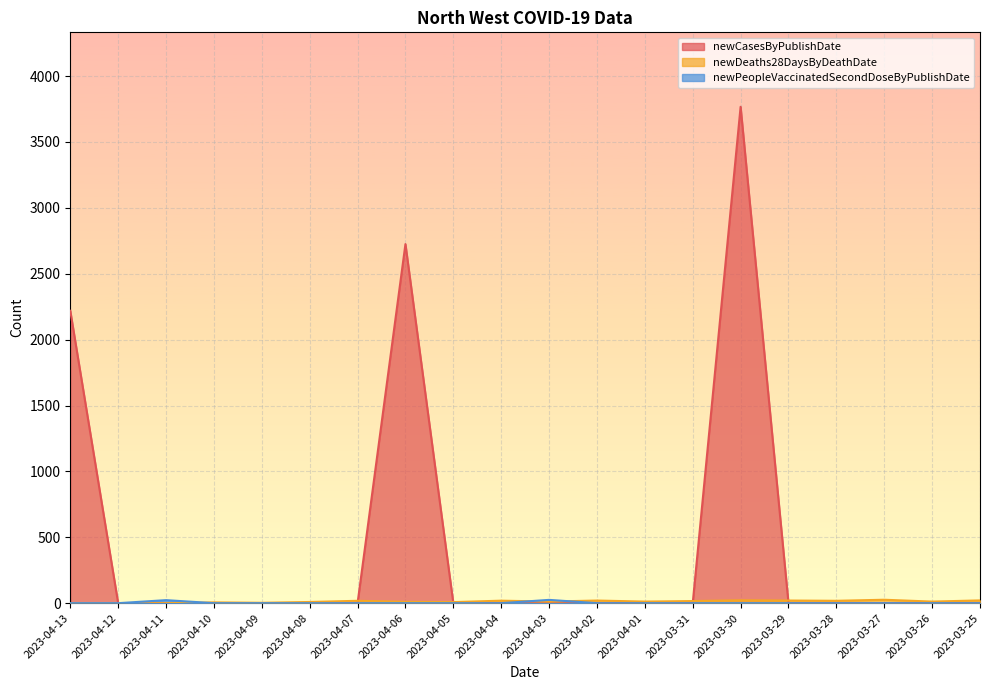

The value of newPeopleVaccinatedSecondDoseByPublishDate at 2023-03-29 is 0. True or false?

True